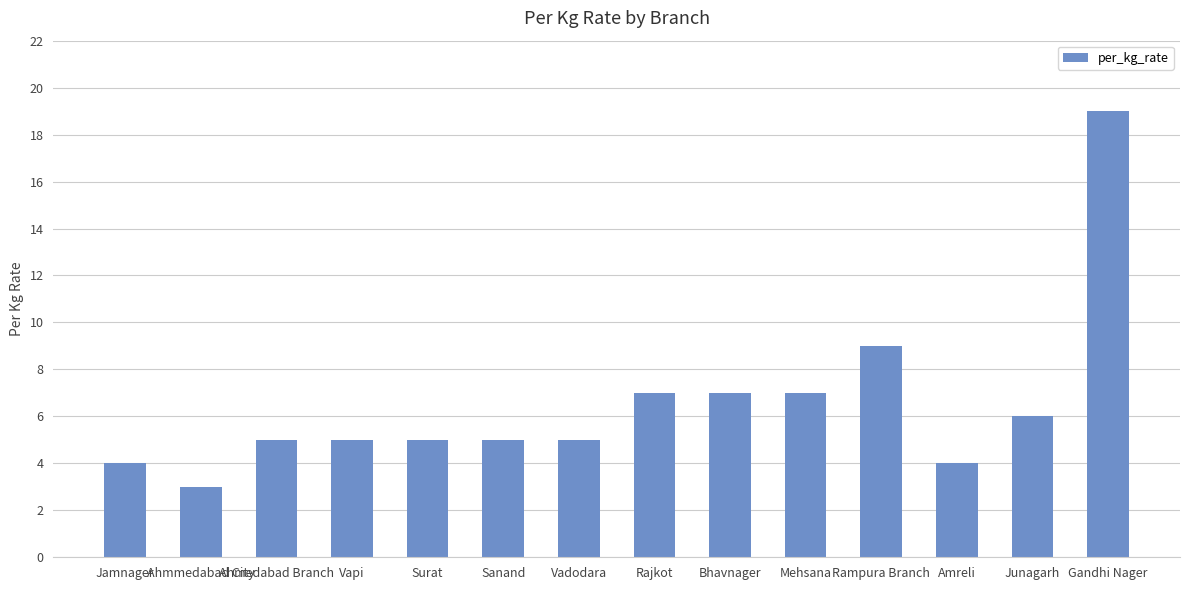

What is the label of the 7th bar from the left?

Vadodara